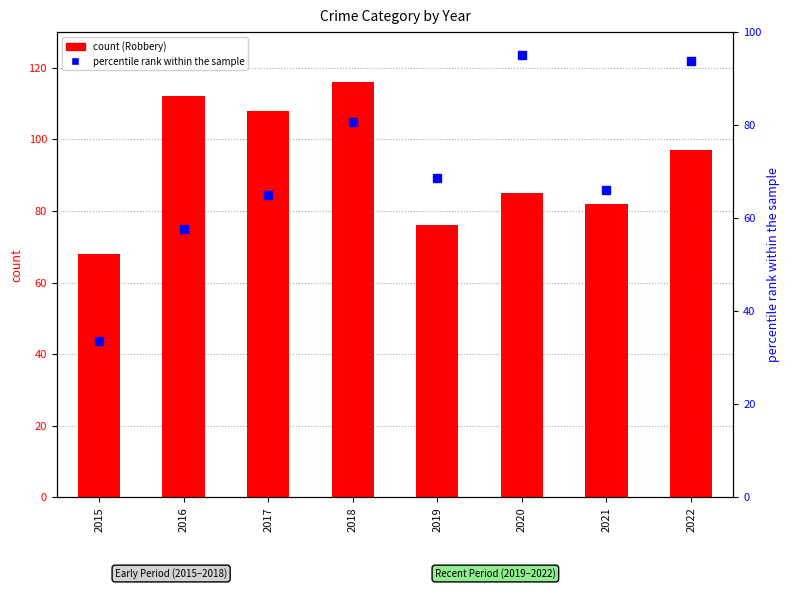

Reading right to left, list all the values displayed in this chart.

Robbery: 2022=97.0	2021=82.0	2020=85.0	2019=76.0	2018=116.0	2017=108.0	2016=112.0	2015=68.0
percentile rank within the sample: 2022=93.8	2021=66.1	2020=95.0	2019=68.5	2018=80.6	2017=64.9	2016=57.7	2015=33.7